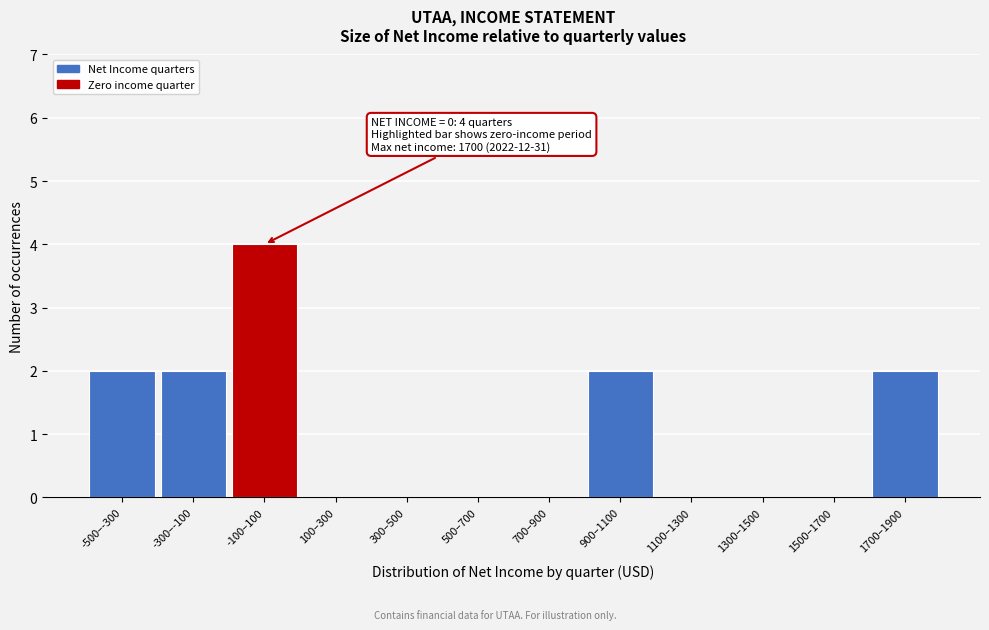

Reading left to right, extract all data points from this chart.

-500–-300=2	-300–-100=2	-100–100=4	100–300=0	300–500=0	500–700=0	700–900=0	900–1100=2	1100–1300=0	1300–1500=0	1500–1700=0	1700–1900=2